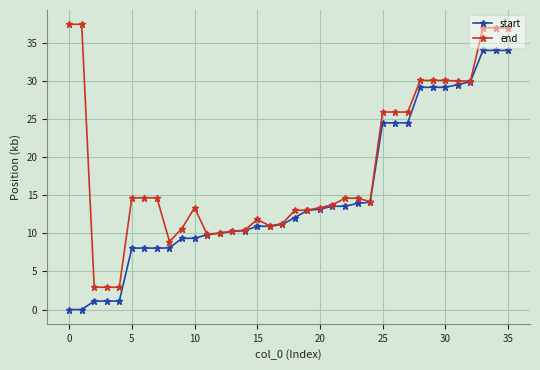

What is the value of the end point at the 20th from the left?

13.0